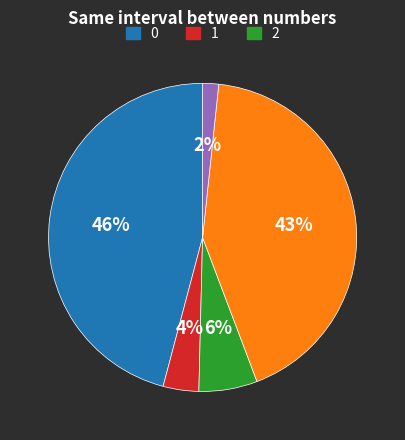

Is there a majority slice in this chart?

No